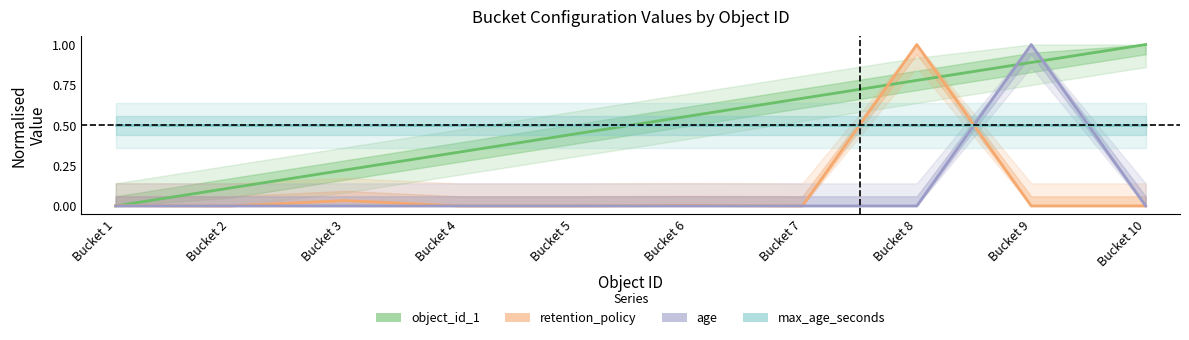

Reading left to right, extract all data points from this chart.

object_id_1: Bucket 1=0.0	Bucket 2=0.1	Bucket 3=0.2	Bucket 4=0.3	Bucket 5=0.4	Bucket 6=0.6	Bucket 7=0.7	Bucket 8=0.8	Bucket 9=0.9	Bucket 10=1.0
retention_policy: Bucket 1=0.0	Bucket 2=0.0	Bucket 3=0.0	Bucket 4=0.0	Bucket 5=0.0	Bucket 6=0.0	Bucket 7=0.0	Bucket 8=1.0	Bucket 9=0.0	Bucket 10=0.0
age: Bucket 1=0.0	Bucket 2=0.0	Bucket 3=0.0	Bucket 4=0.0	Bucket 5=0.0	Bucket 6=0.0	Bucket 7=0.0	Bucket 8=0.0	Bucket 9=1.0	Bucket 10=0.0
max_age_seconds: Bucket 1=0.5	Bucket 2=0.5	Bucket 3=0.5	Bucket 4=0.5	Bucket 5=0.5	Bucket 6=0.5	Bucket 7=0.5	Bucket 8=0.5	Bucket 9=0.5	Bucket 10=0.5